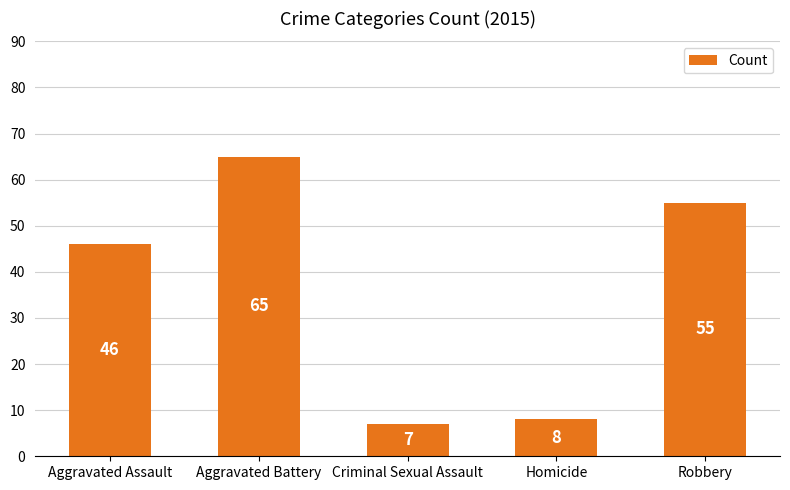

What is the label of the 1st bar from the right?

Robbery